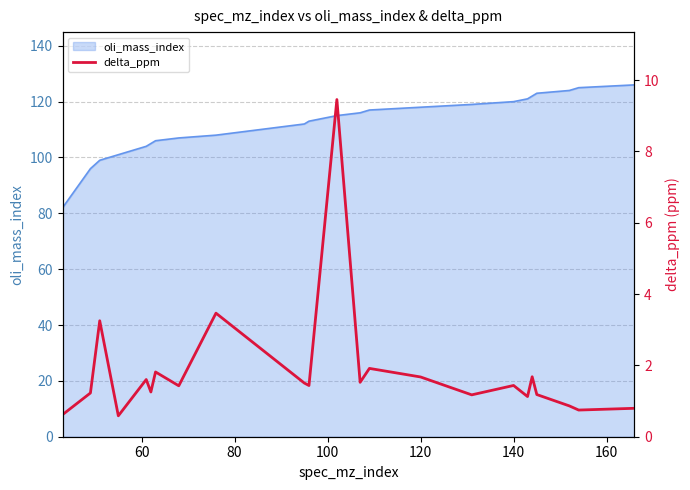

How many lines are shown in the chart?

1